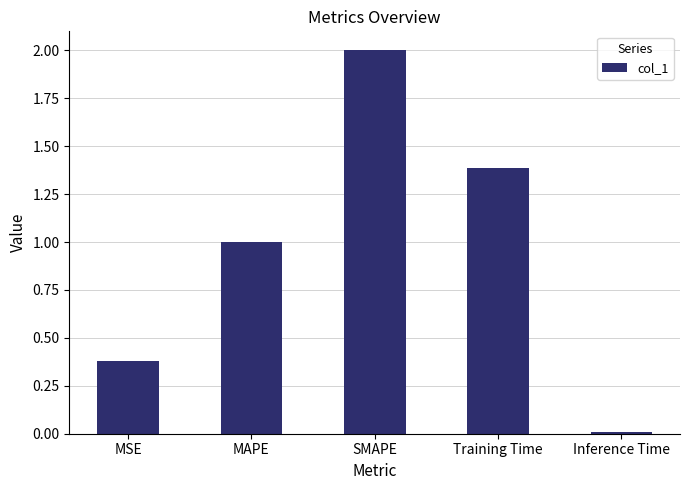

At which category does the chart reach its minimum across all series?

Inference Time